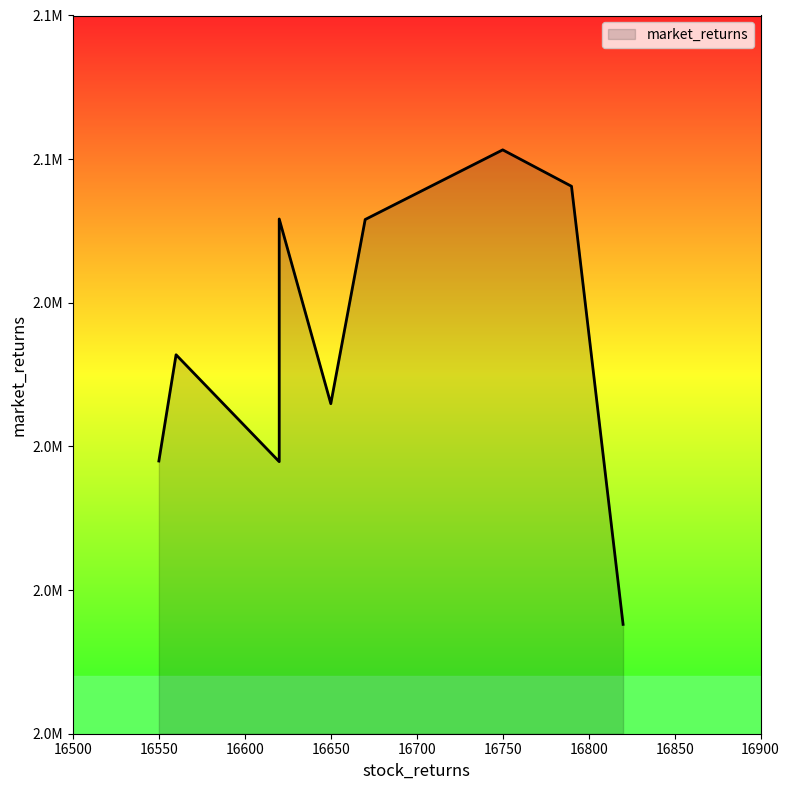

What is the maximum value shown in the chart?

2061292.6